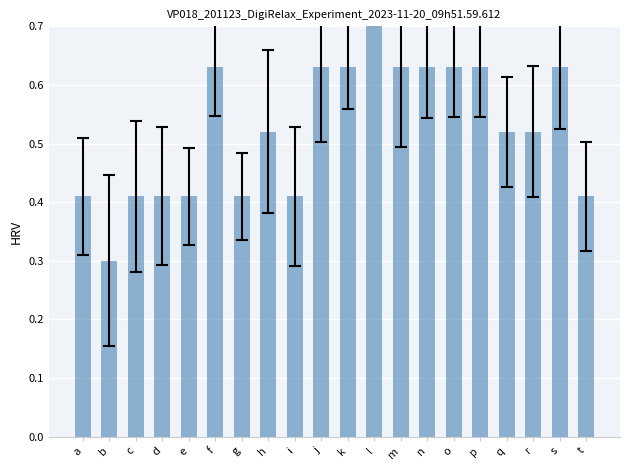

Count the number of categories in the chart.

20